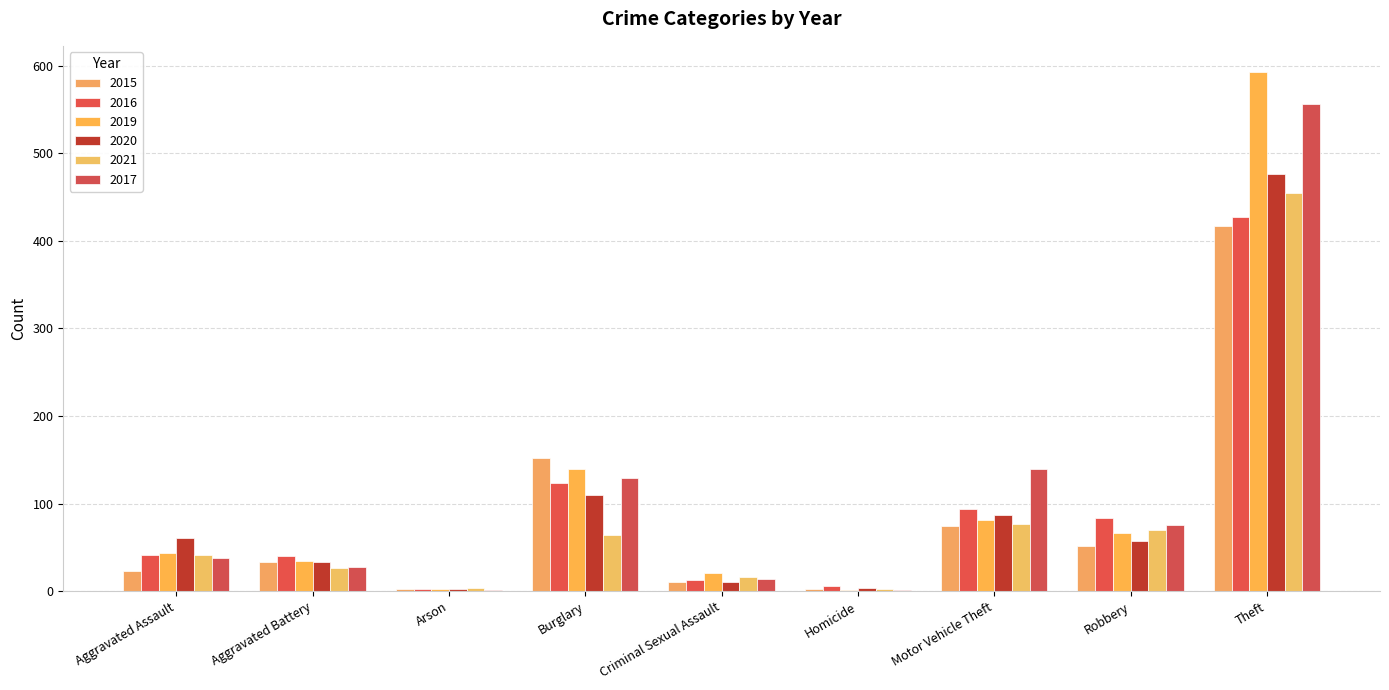

Are the bars horizontal?

No